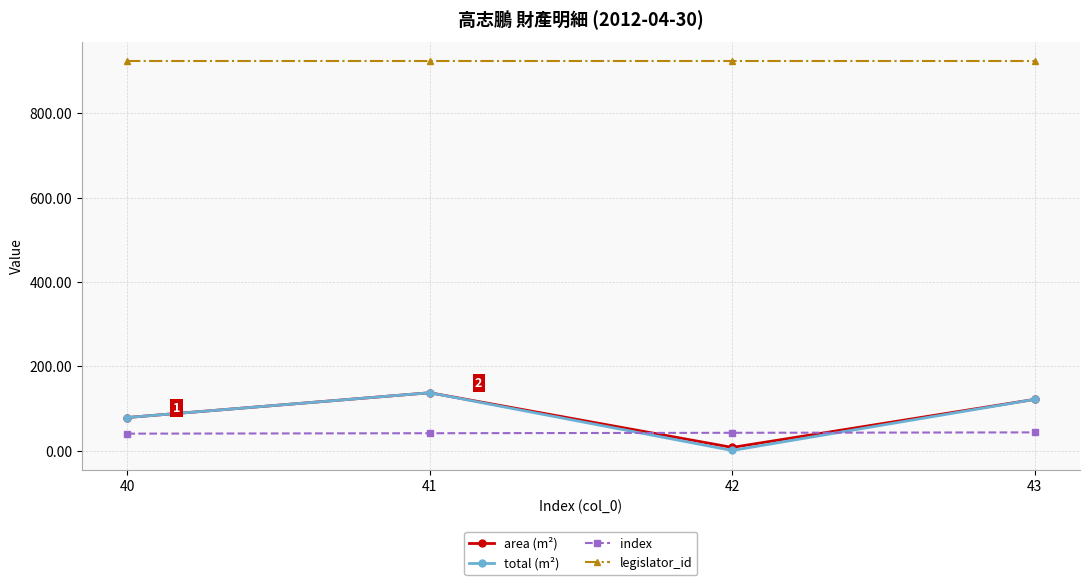

At which label does total (m²) reach its minimum?

42